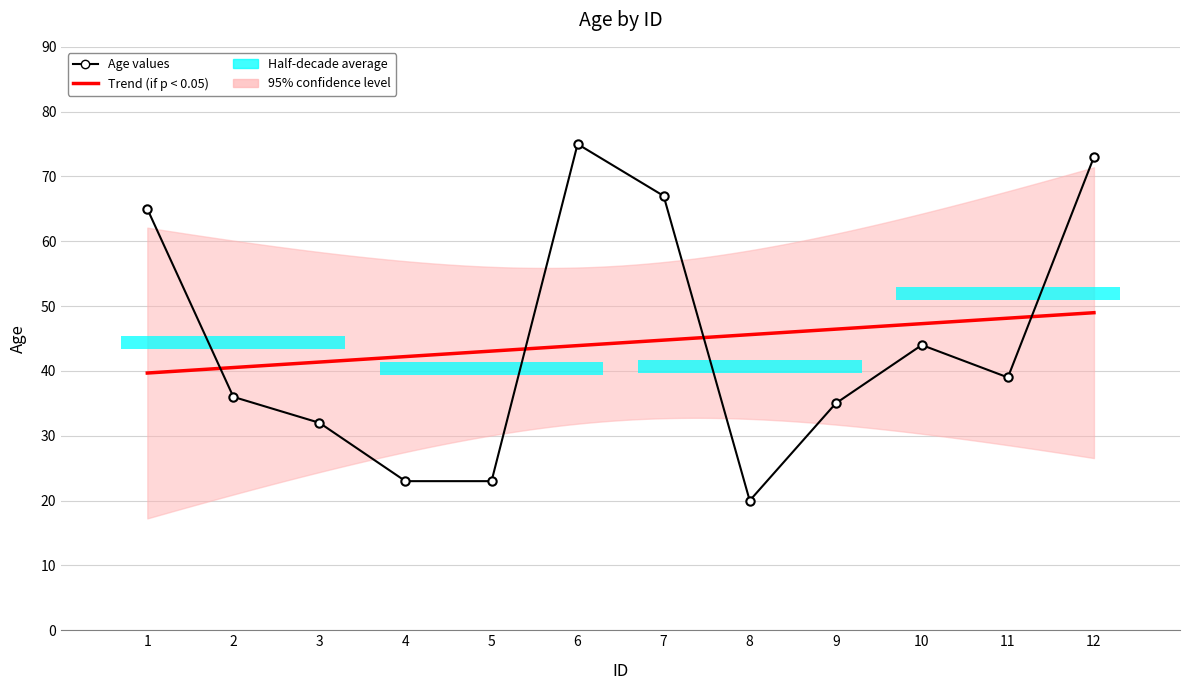

Rank the categories by value from highest to lowest.

6, 12, 7, 1, 10, 11, 2, 9, 3, 4, 5, 8